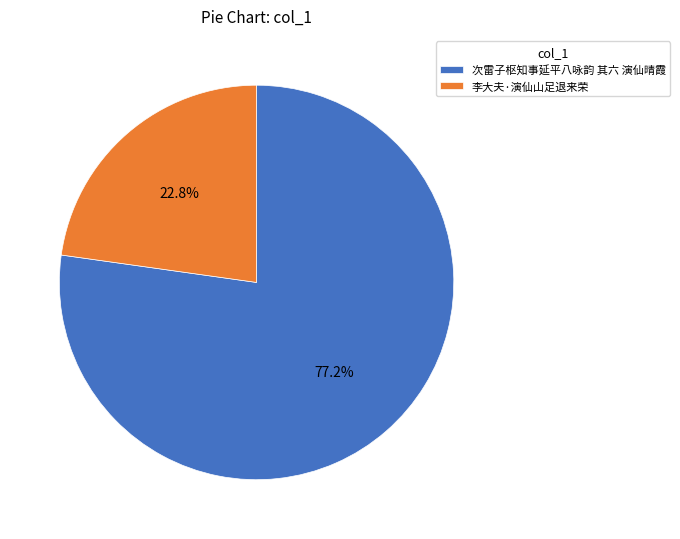

To the nearest percent, what is the difference between the largest and smallest slice percentages?

54%